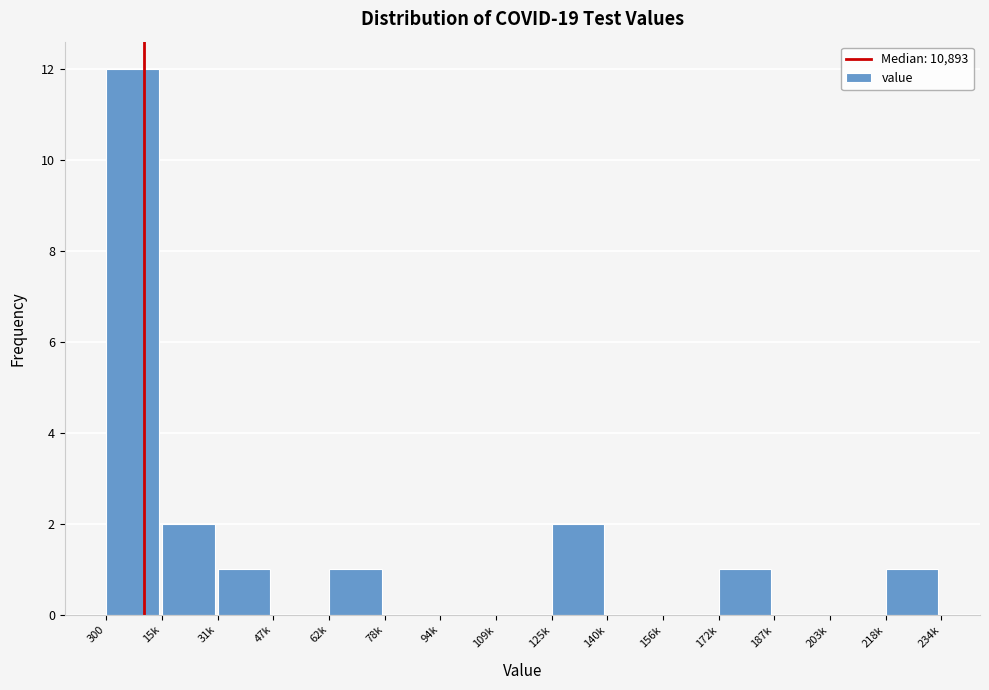

Reading left to right, what are all the values shown in this chart?

300=12	15k=2	31k=1	47k=0	62k=1	78k=0	94k=0	109k=0	125k=2	140k=0	156k=0	172k=1	187k=0	203k=0	218k=1